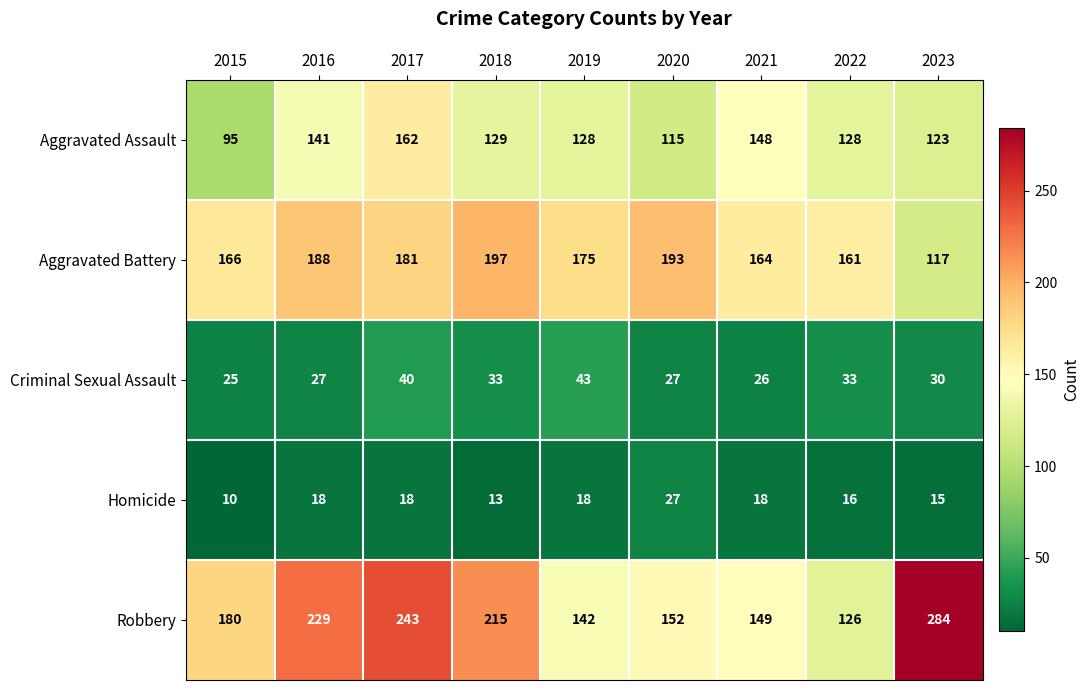

How many data points does each series have?

9